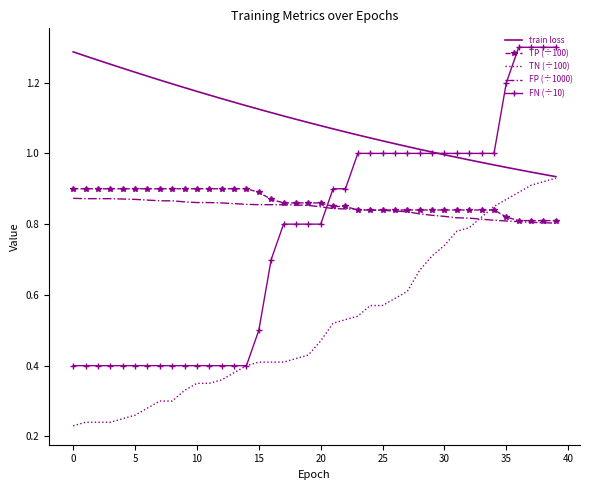

Rank the series by their maximum value, from highest to lowest.

FN (÷10), train loss, TN (÷100), TP (÷100), FP (÷1000)